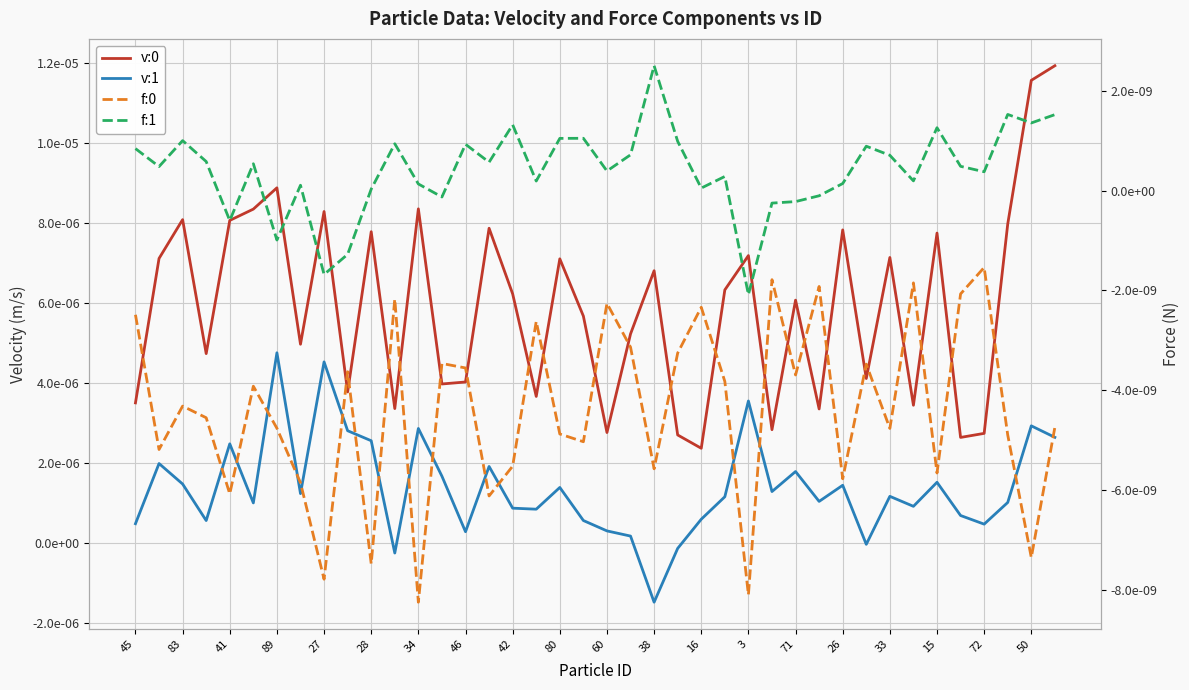

True or false: v:1 has a value of 0.0 at 28.

True